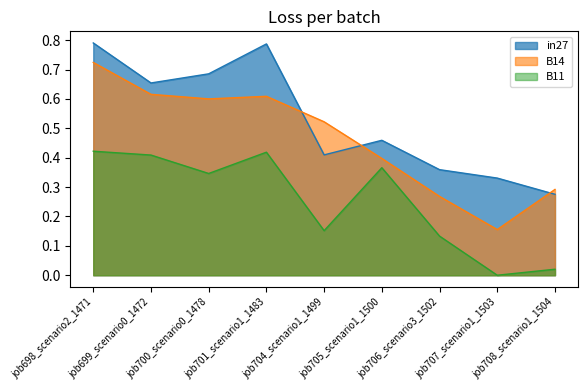

What are all the series names shown in the legend?

in27, B14, B11